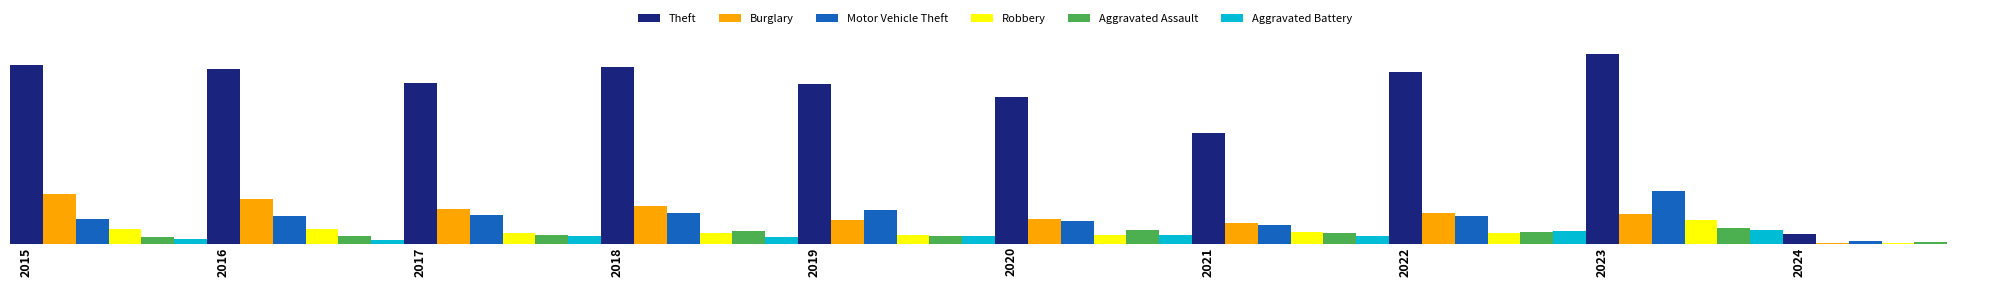

Which category has the lowest value in the Aggravated Battery series?

2024